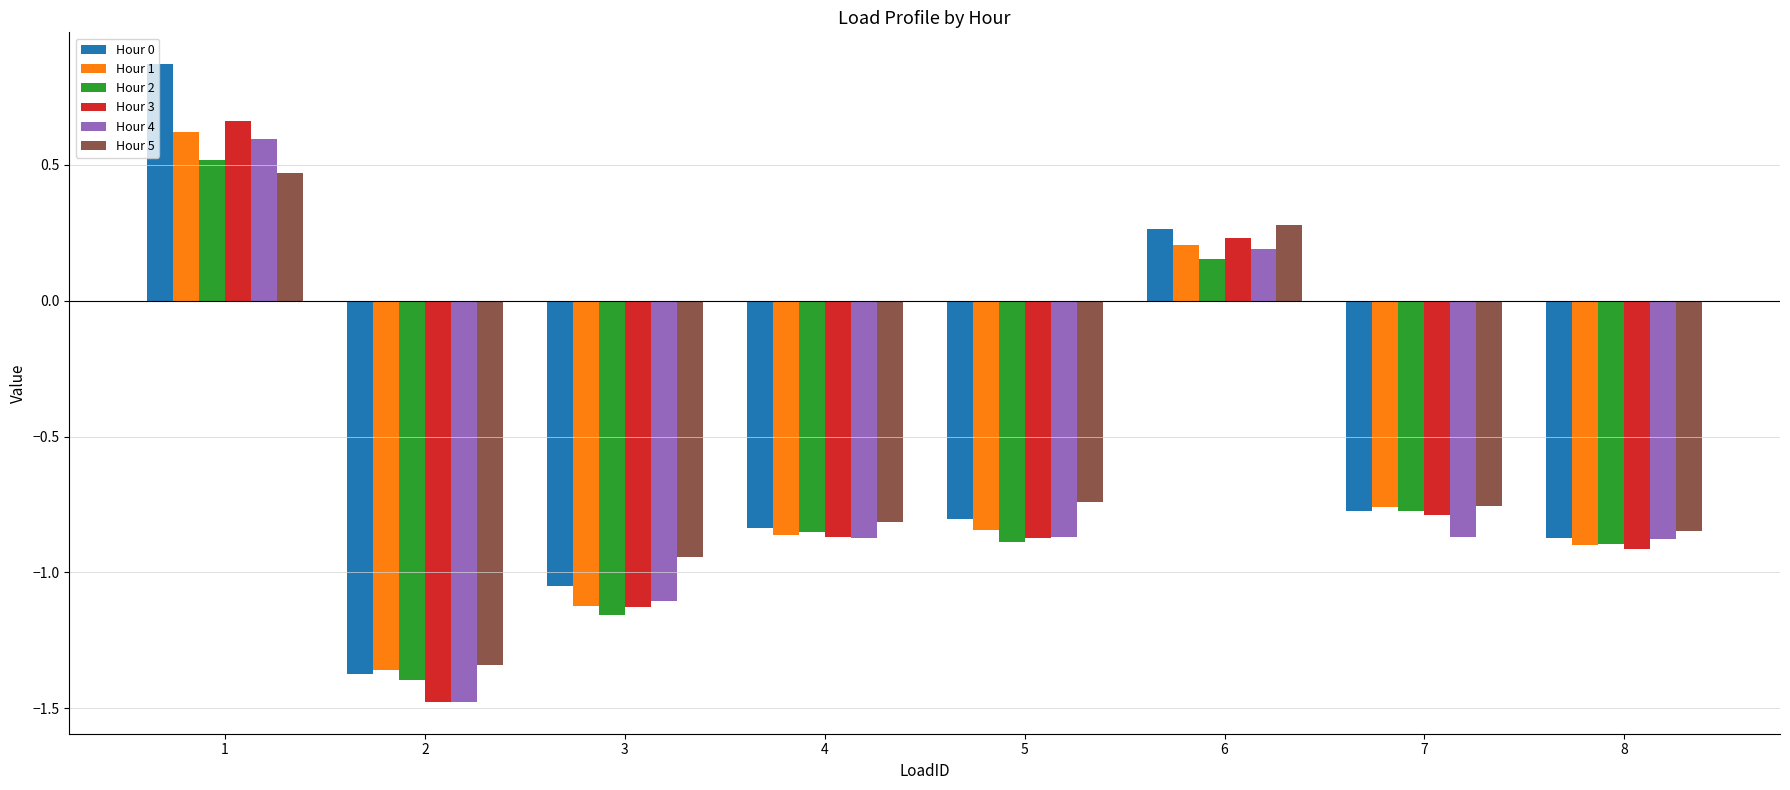

At which category is the sum across all series the highest?

1